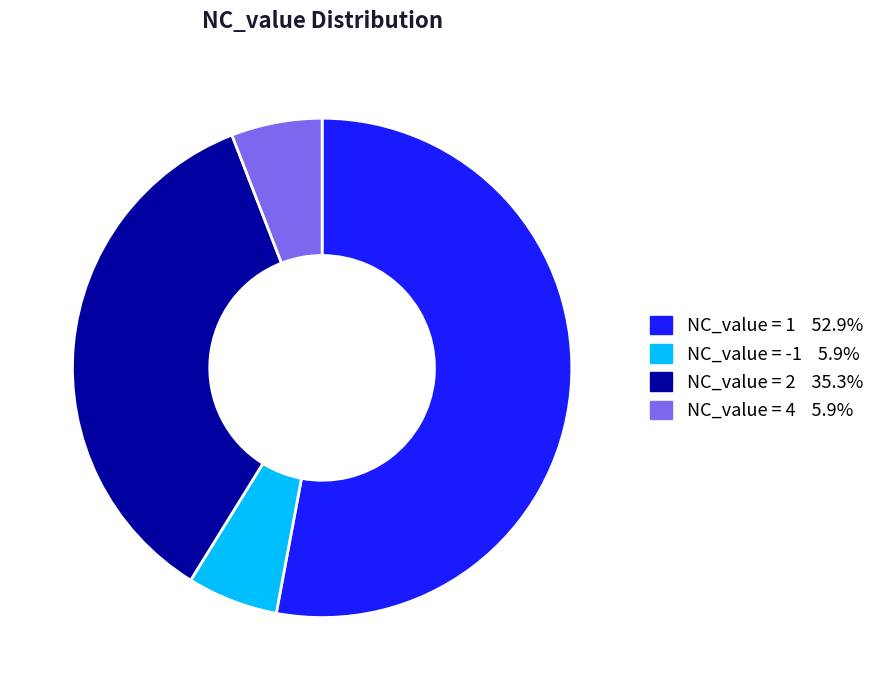

Is there a majority slice in this chart?

Yes